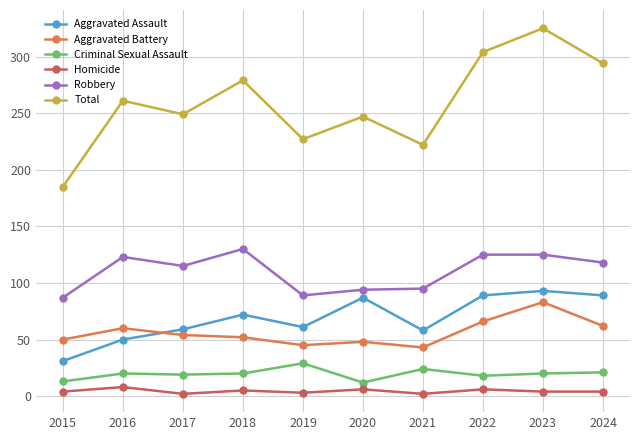

At which label does Robbery first exceed 118?

2016